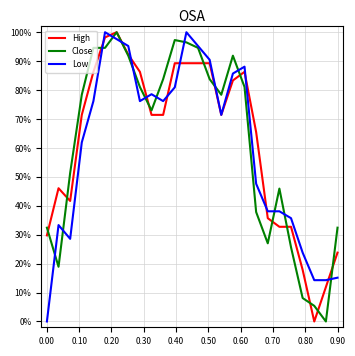

Does the chart display data point markers on the line(s)?

No